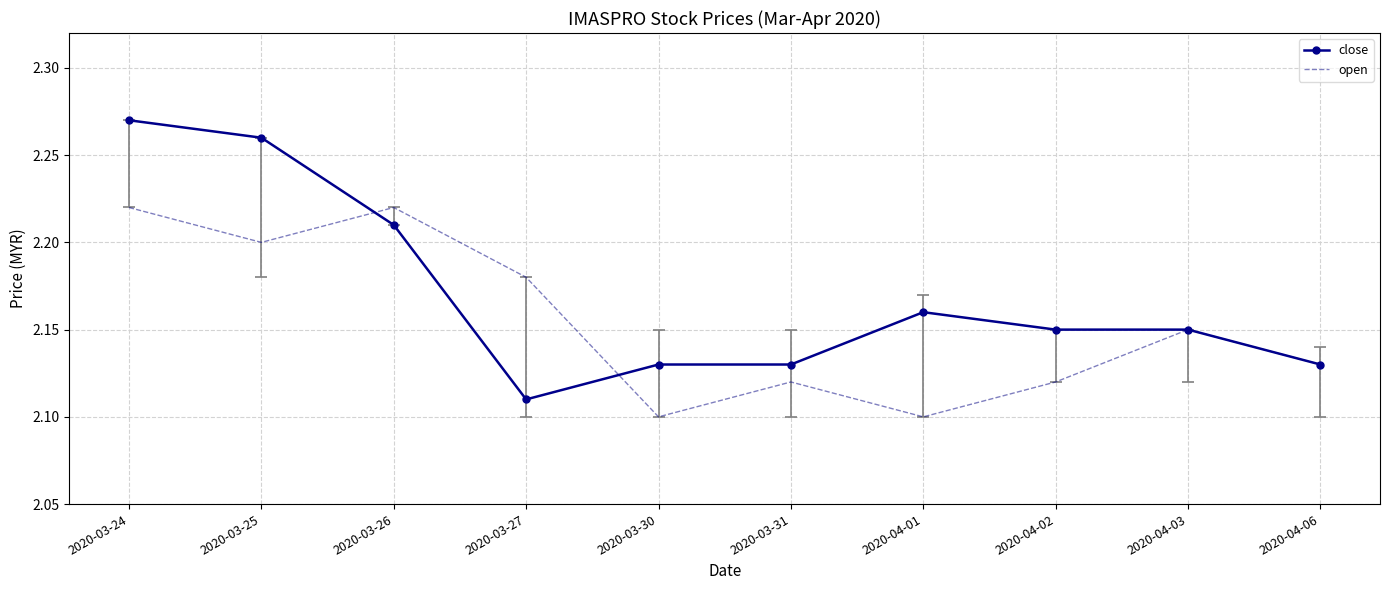

Rank the series by their average value, from lowest to highest.

open, close